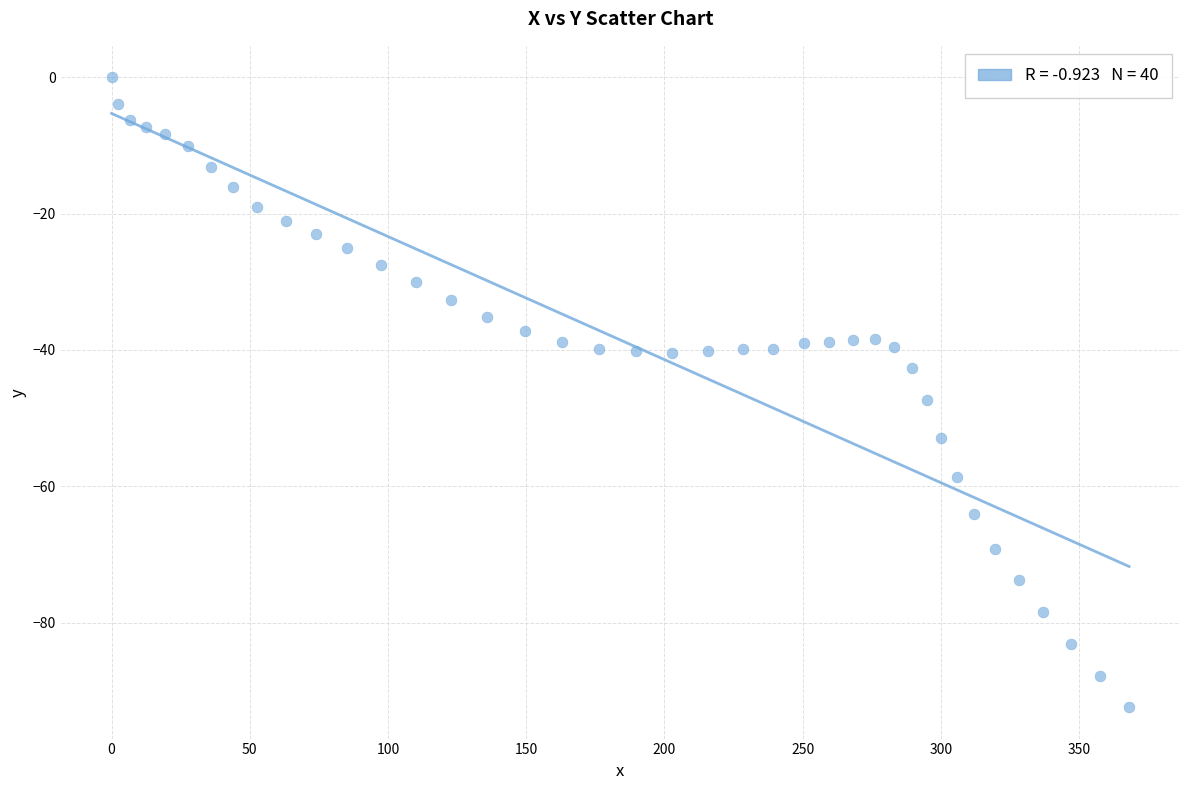

What is the range of X values (max minus min)?

368.1